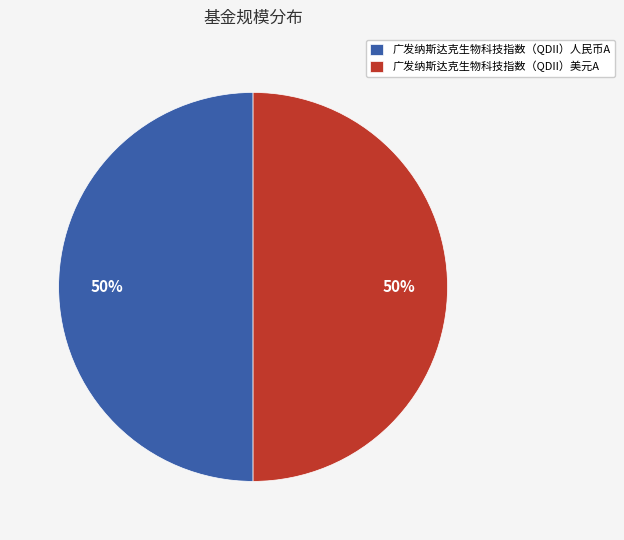

To the nearest percent, what is the average slice percentage?

50%